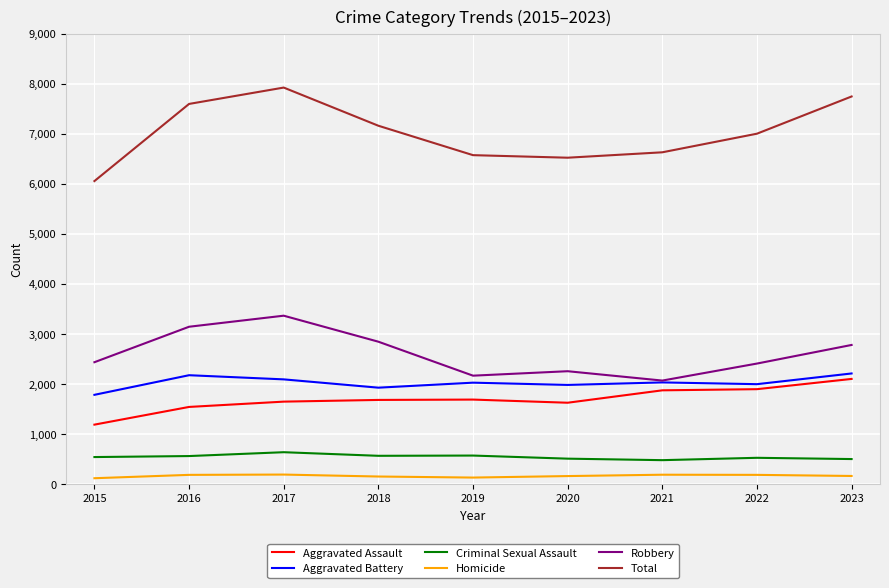

The Criminal Sexual Assault series shows 878 at 2016. True or false?

False